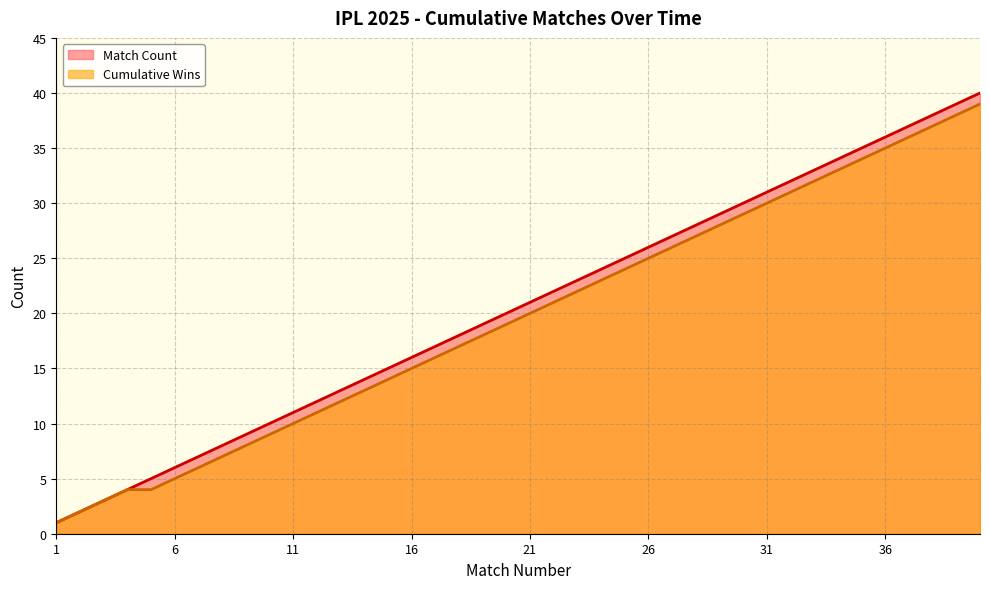

What is the total value across all series at 38?

75